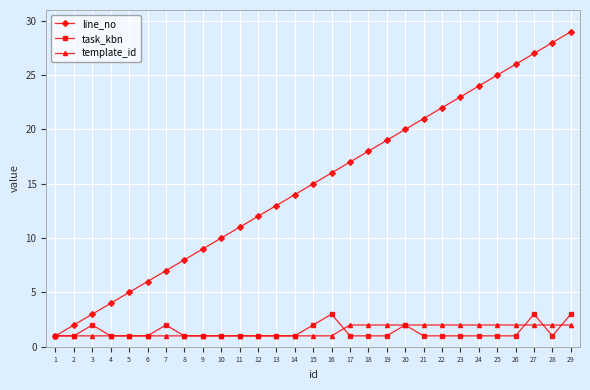

What are all the series names shown in the legend?

line_no, task_kbn, template_id